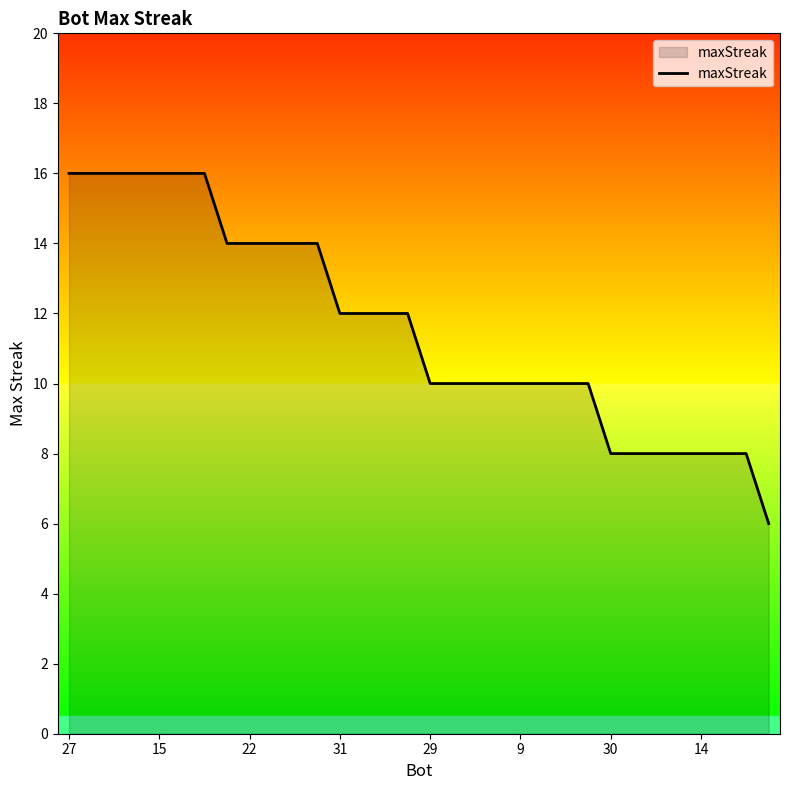

What is the greatest value displayed?

16